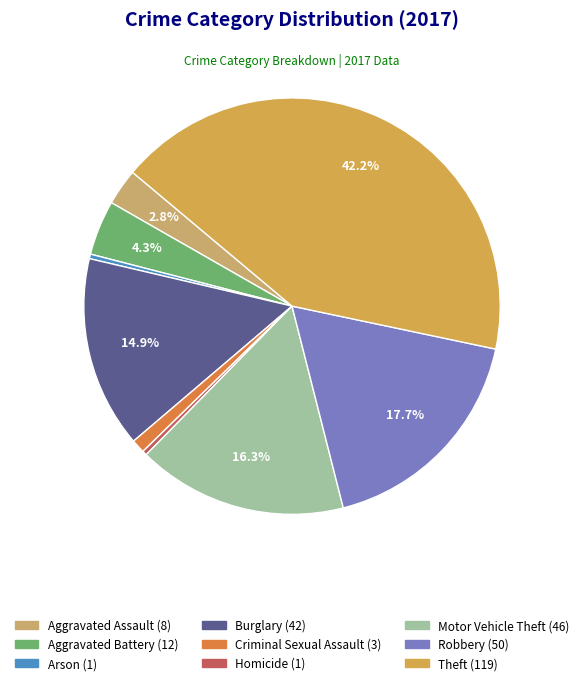

To the nearest percent, what percentage of the pie is Motor Vehicle Theft?

16%